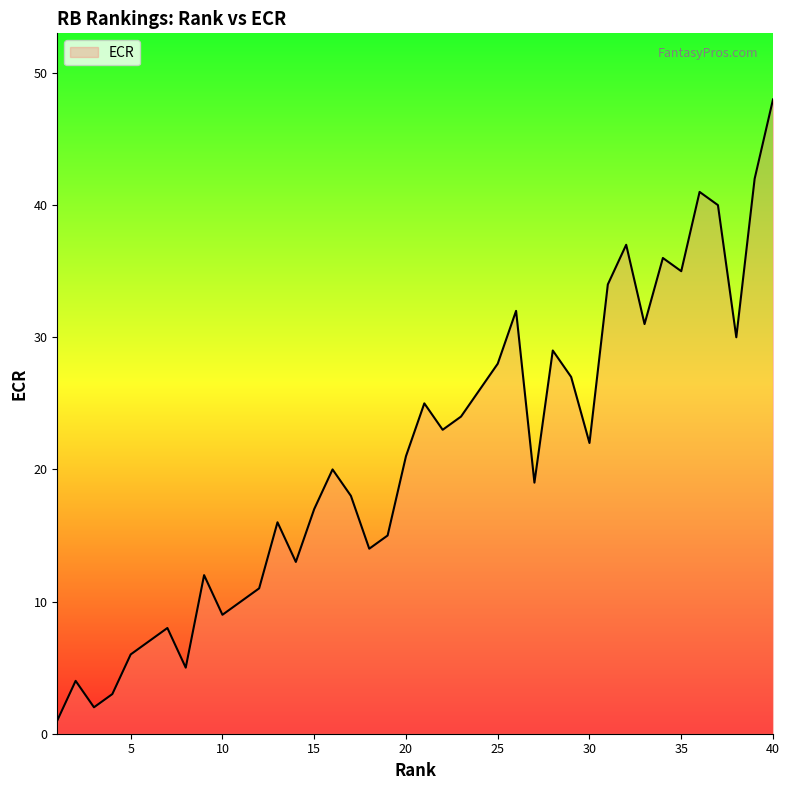

What is the maximum value shown in the chart?

48